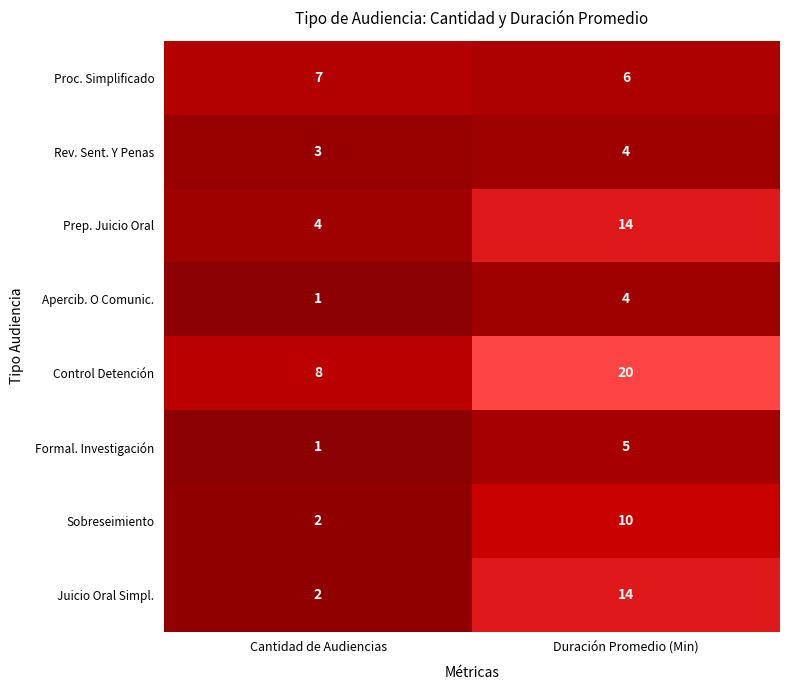

The Proc. Simplificado series shows 7 at Cantidad de Audiencias. True or false?

True